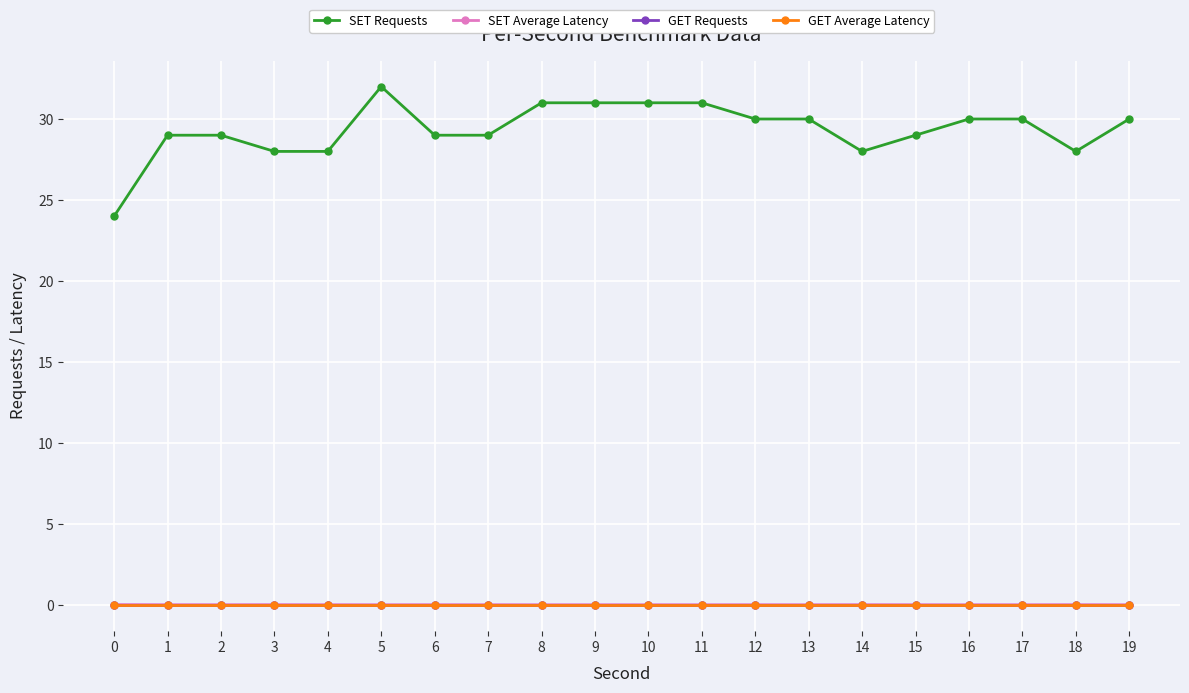

Reading left to right, list all the values displayed in this chart.

SET Requests: 24.0	29.0	29.0	28.0	28.0	32.0	29.0	29.0	31.0	31.0	31.0	31.0	30.0	30.0	28.0	29.0	30.0	30.0	28.0	30.0
SET Average Latency: 0.0	0.0	0.0	0.0	0.0	0.0	0.0	0.0	0.0	0.0	0.0	0.0	0.0	0.0	0.0	0.0	0.0	0.0	0.0	0.0
GET Requests: 0.0	0.0	0.0	0.0	0.0	0.0	0.0	0.0	0.0	0.0	0.0	0.0	0.0	0.0	0.0	0.0	0.0	0.0	0.0	0.0
GET Average Latency: 0.0	0.0	0.0	0.0	0.0	0.0	0.0	0.0	0.0	0.0	0.0	0.0	0.0	0.0	0.0	0.0	0.0	0.0	0.0	0.0